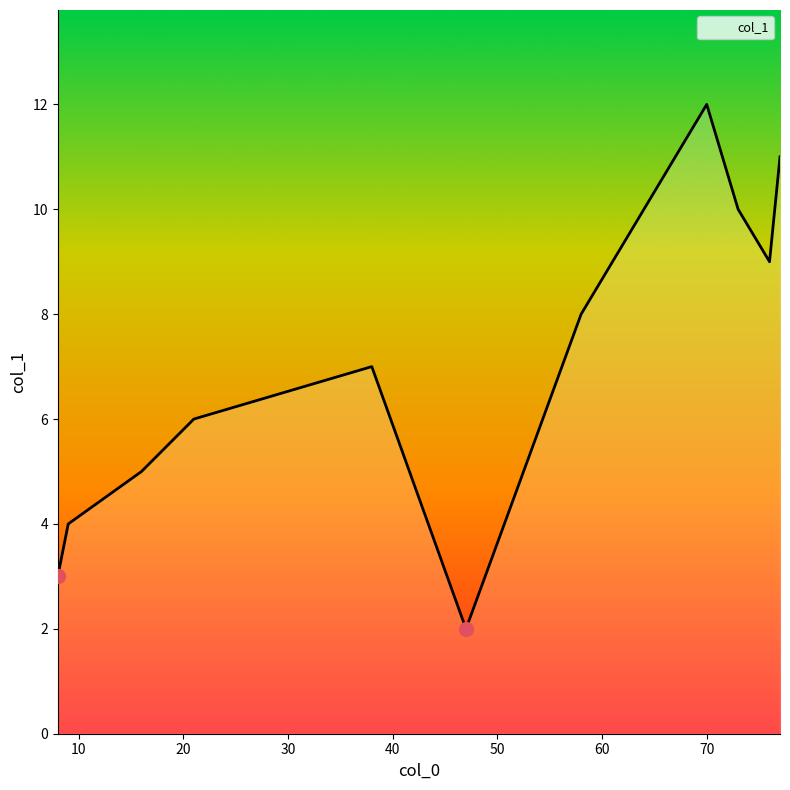

What is the smallest value displayed?

2.0